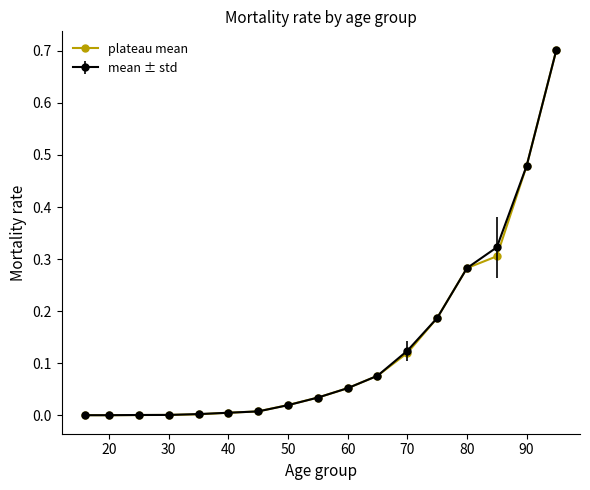

Does the chart have visible grid lines?

No